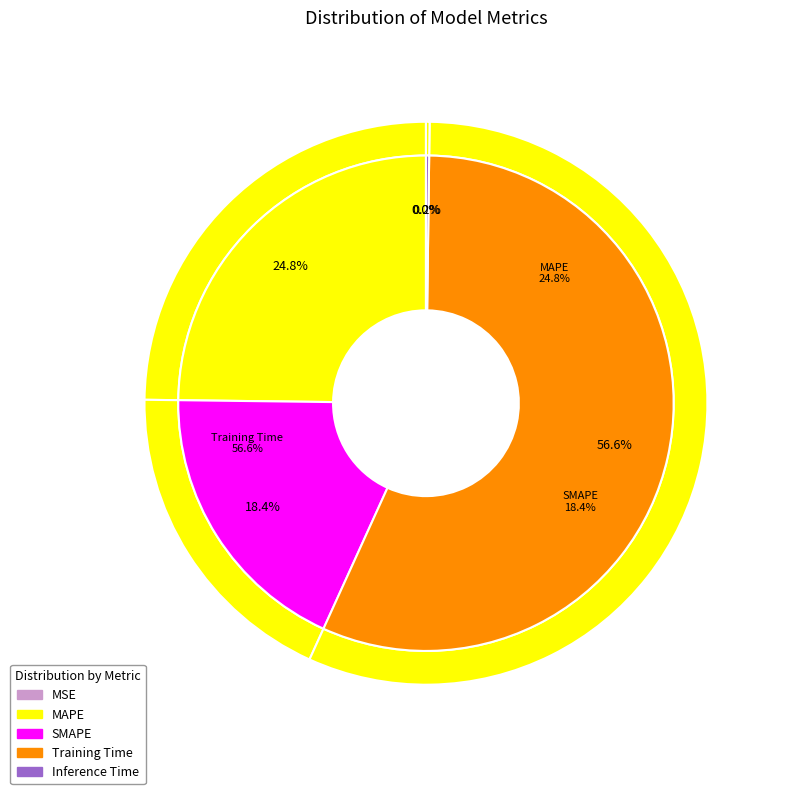

What percentage is NOT represented by SMAPE?

81.6%